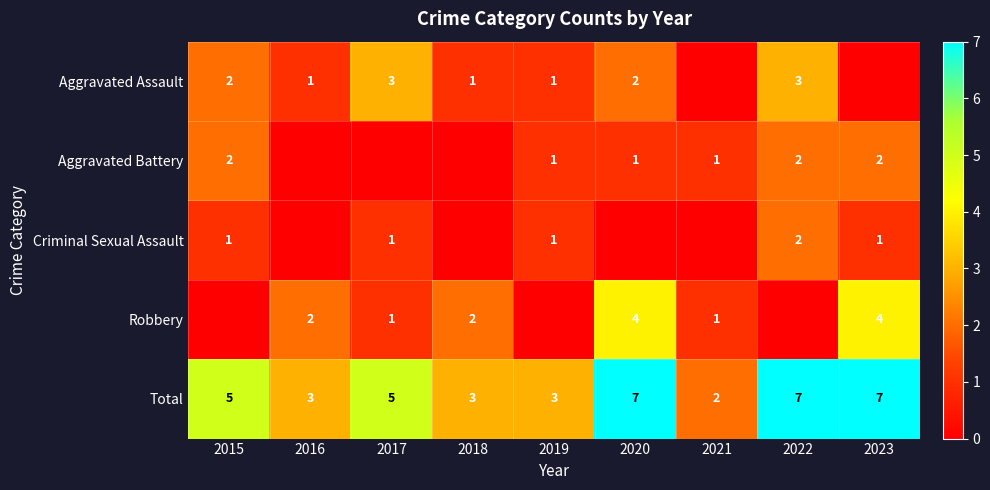

Which has a higher value, 2020 or 2021?

2020